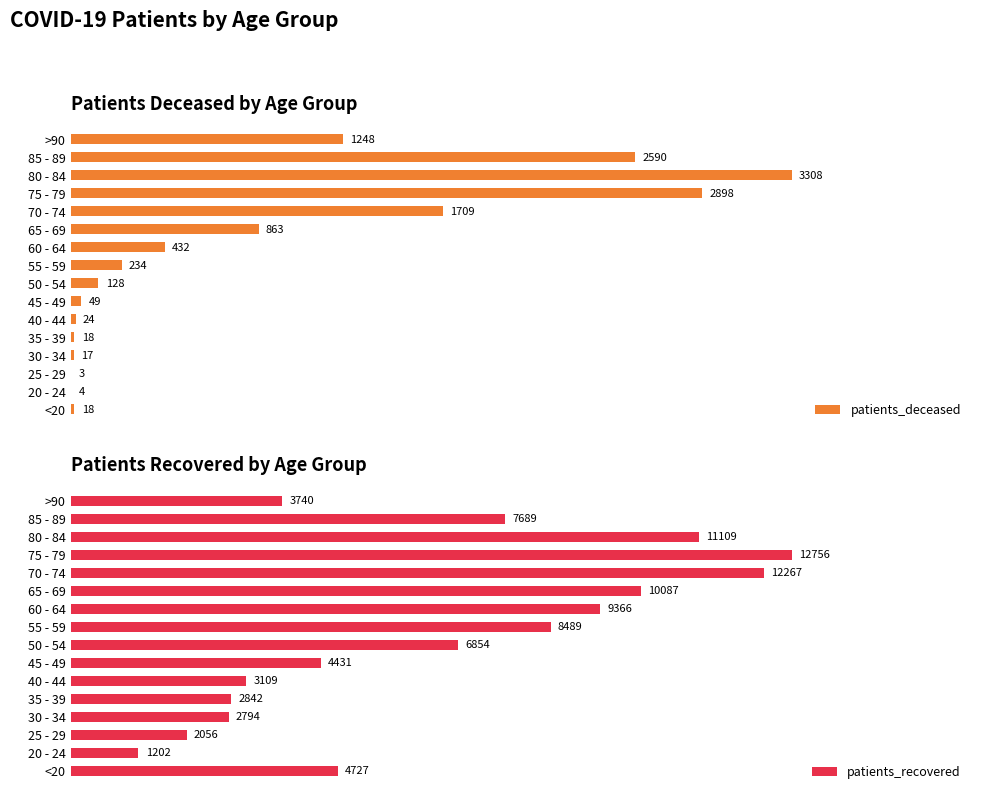

Where is patients_deceased nearest to the value 1655?

70 - 74